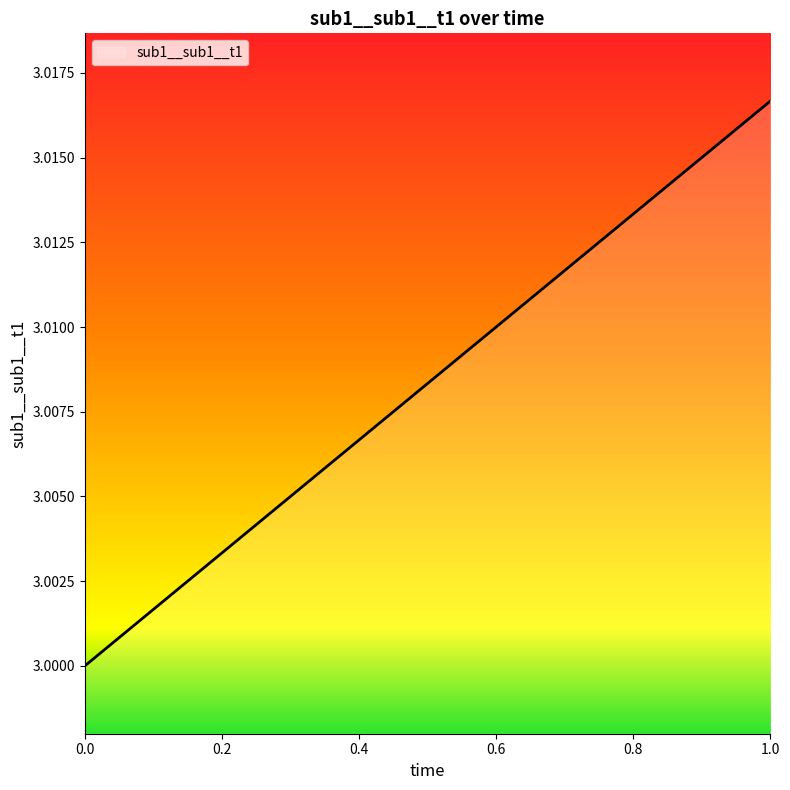

What is the sum of all values?

33.1